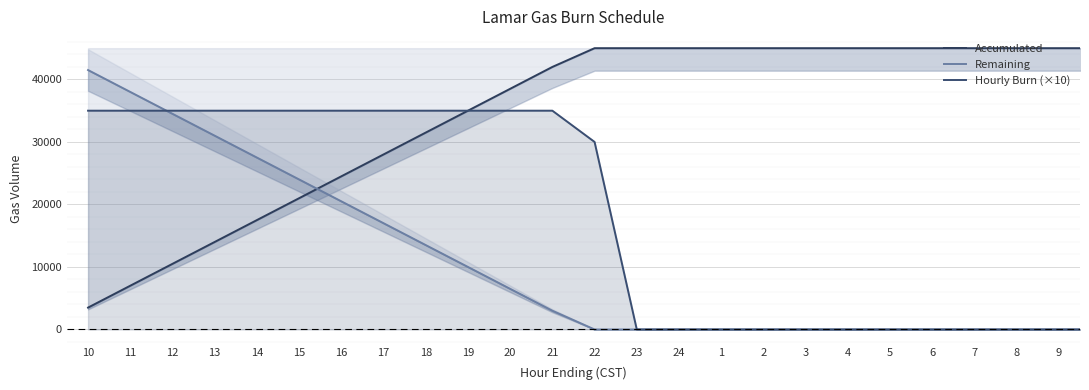

What is the difference between the Hourly Burn (×10) values at 22 and 6?

30000